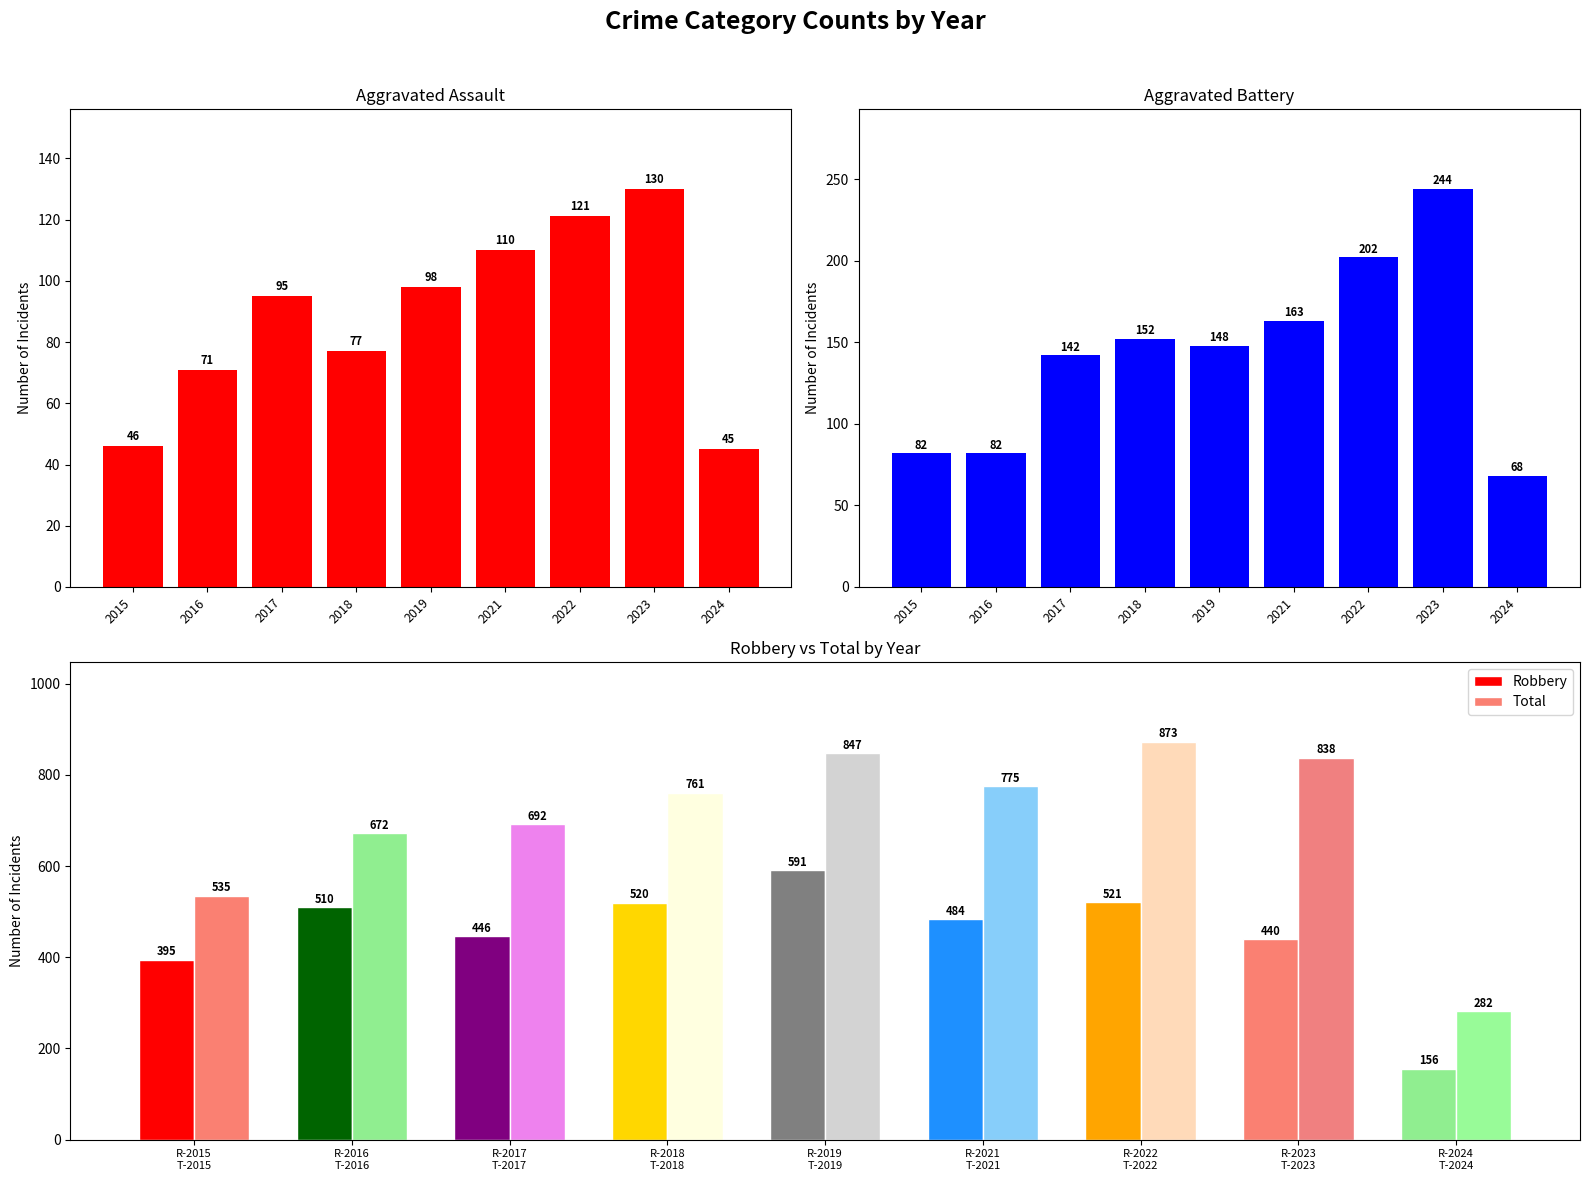

How many groups of bars are there?

9